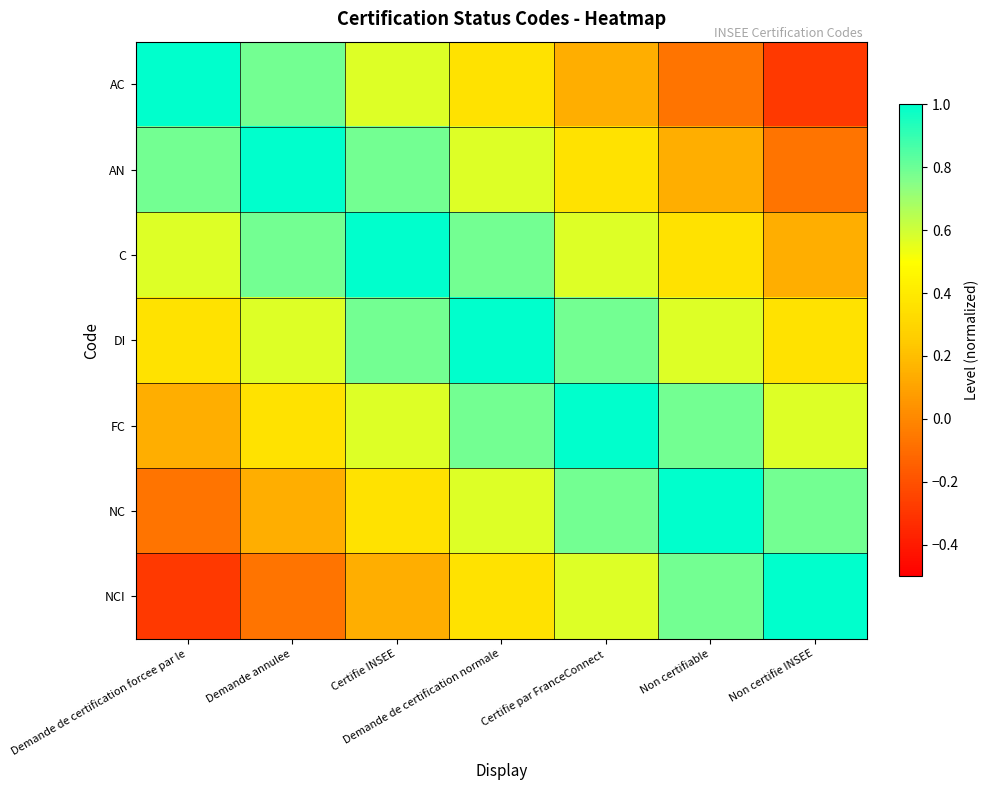

How many data points does each series have?

7